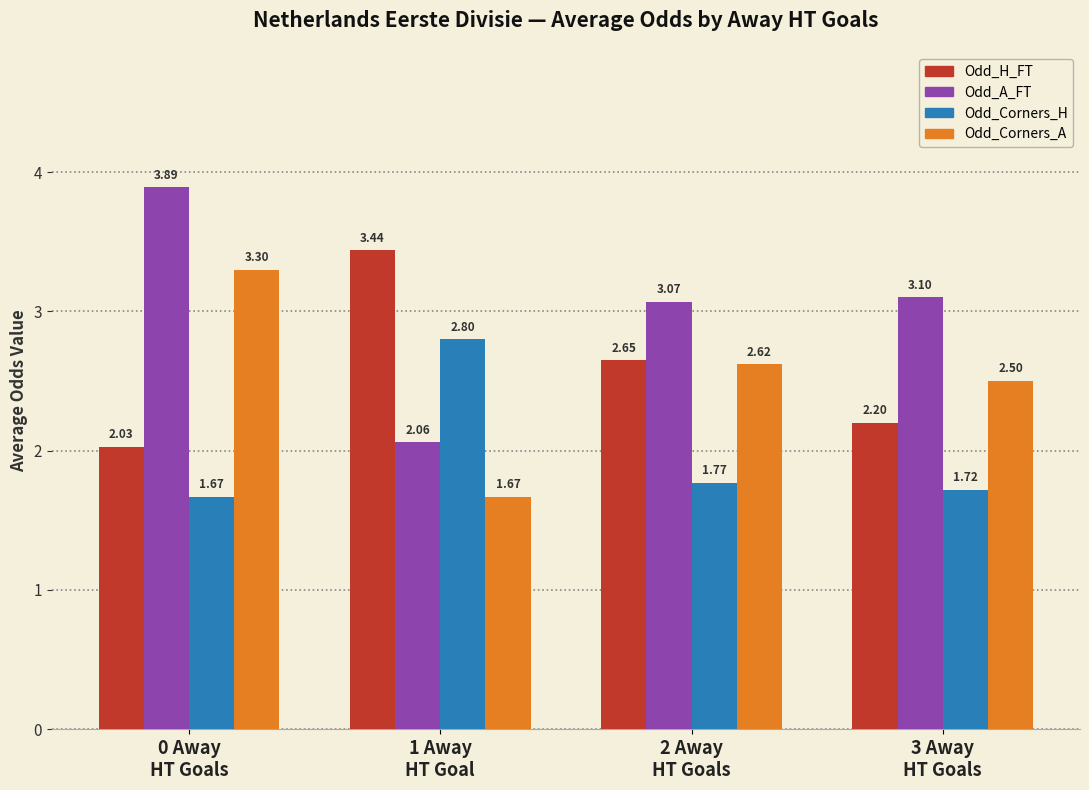

Which series has the widest spread of values?

Odd_A_FT